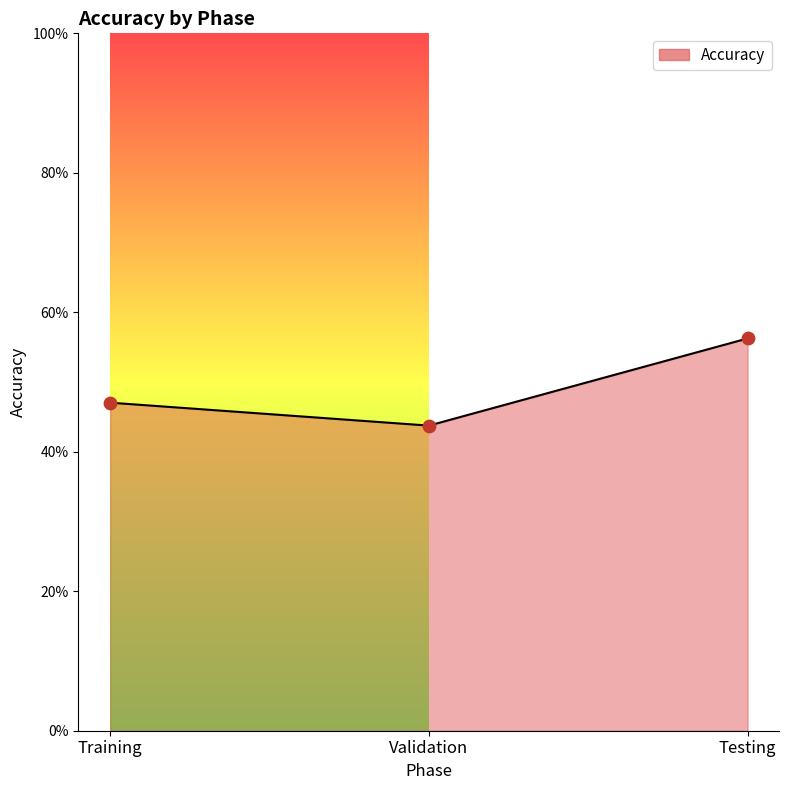

Which has a higher value, Testing or Validation?

Testing